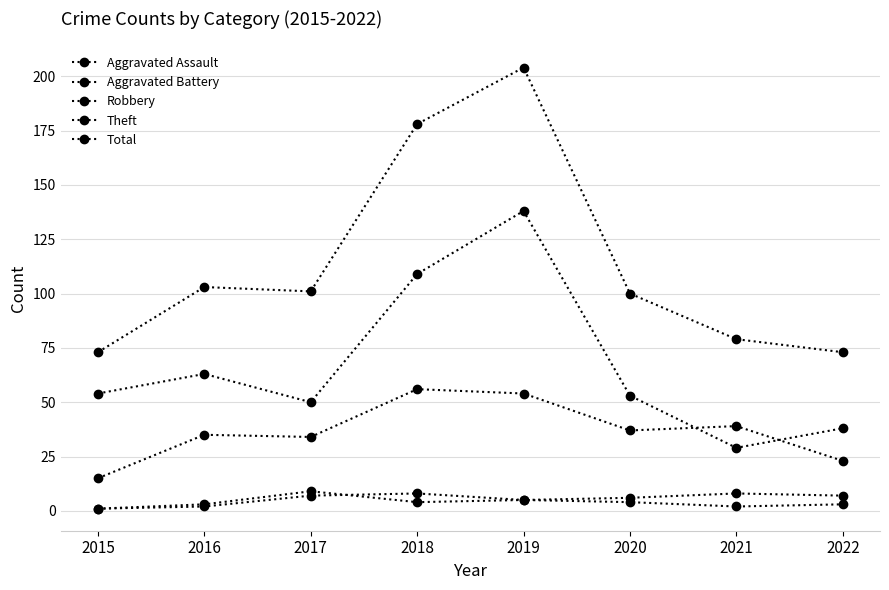

What is the difference between the maximum and minimum values in the Total series?

131